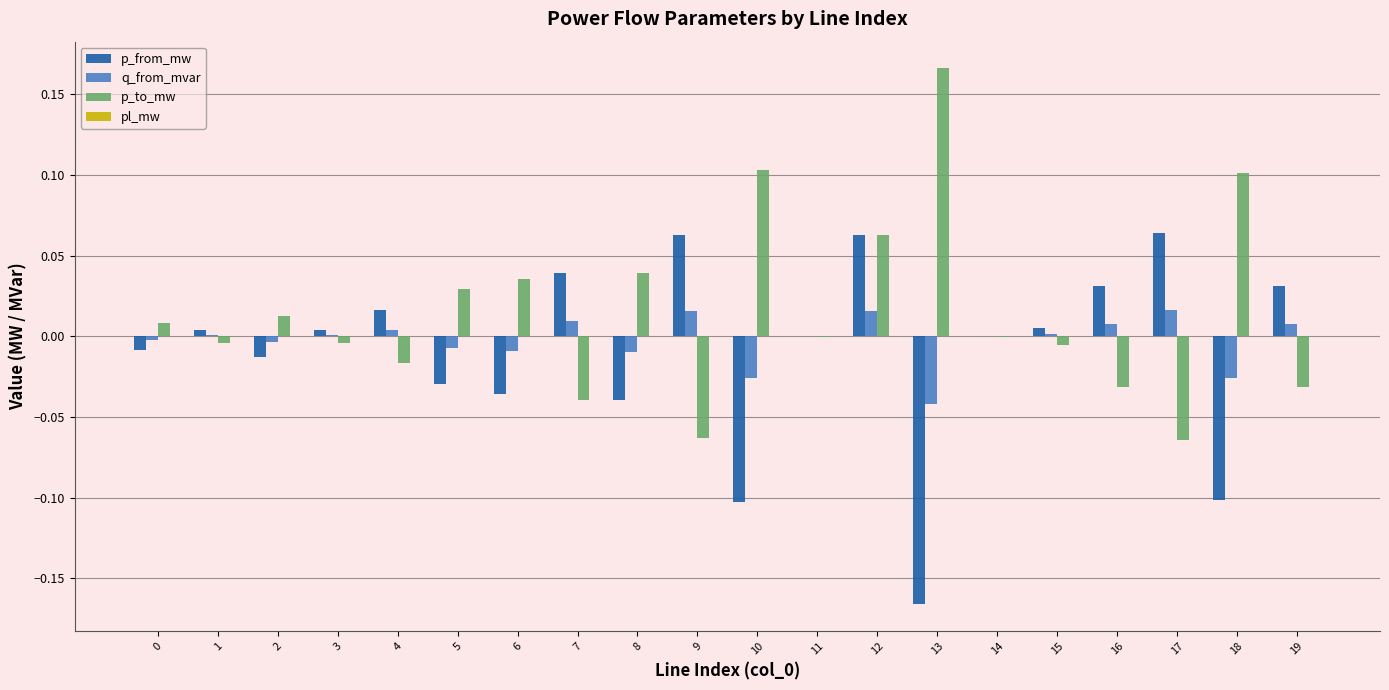

How many groups of bars are there?

20